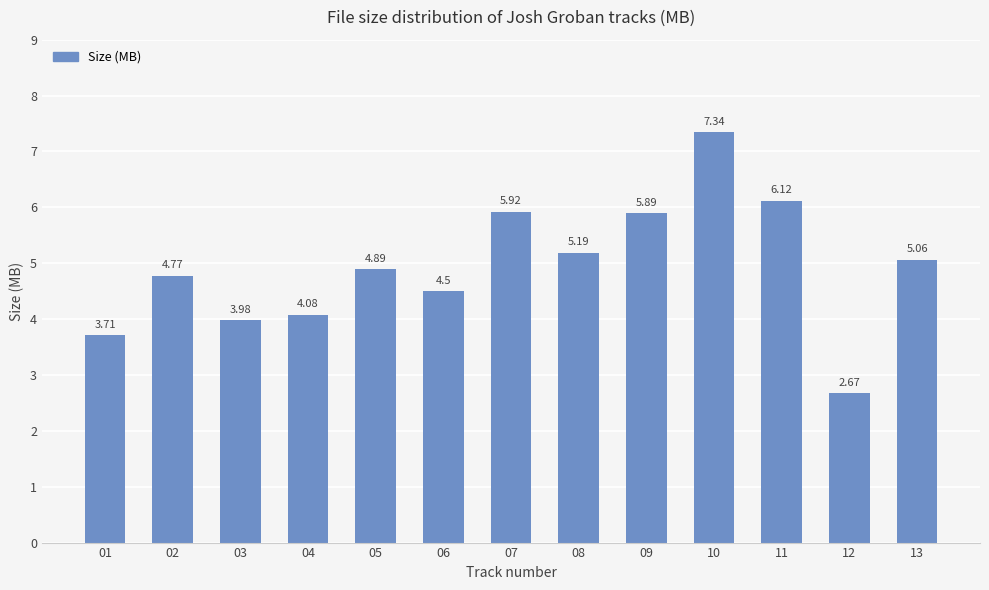

The chart shows a value of 6.7 at 04. True or false?

False